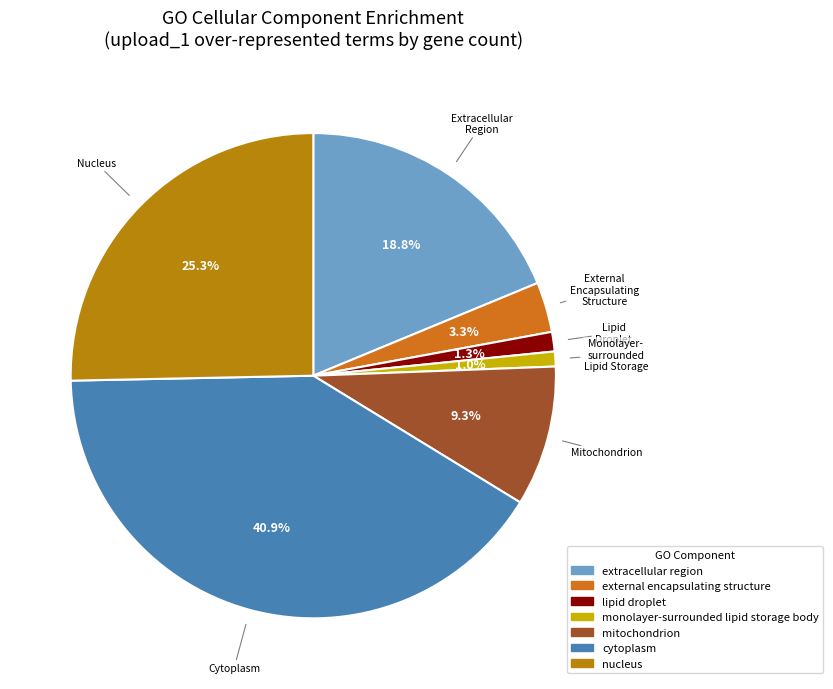

The extracellular region slice represents 19% of the pie. True or false?

True